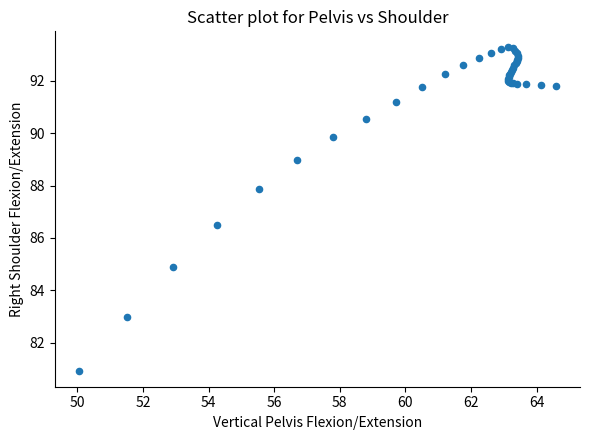

What Y value in the scatter plot is closest to 87?

86.5